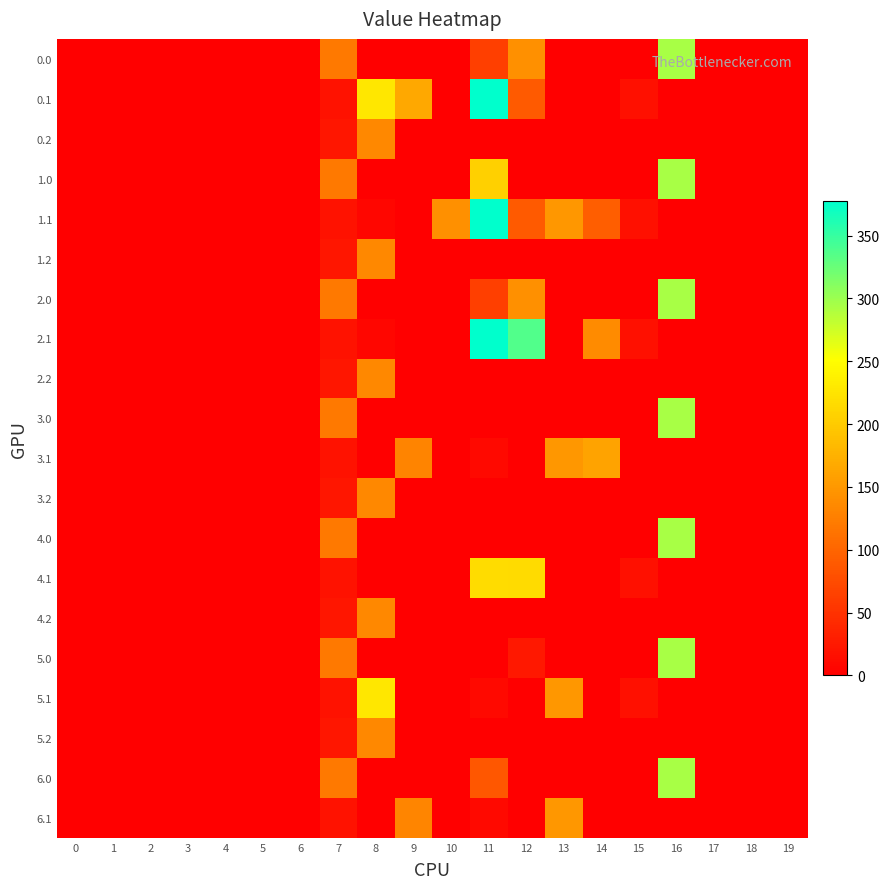

Reading left to right, list all the values displayed in this chart.

0.0: 0=0.0	1=0.0	2=0.0	3=0.0	4=0.0	5=0.0	6=0.0	7=120.6	8=0.0	9=0.0	10=0.0	11=62.6	12=142.3	13=0.0	14=0.0	15=0.0	16=294.5	17=0.0	18=0.0	19=0.0
0.1: 0=0.0	1=0.0	2=0.0	3=0.0	4=0.0	5=0.0	6=0.0	7=17.7	8=227.5	9=165.3	10=0.0	11=377.2	12=89.5	13=0.0	14=0.0	15=17.3	16=0.0	17=0.0	18=0.0	19=0.0
0.2: 0=0.0	1=0.0	2=0.0	3=0.0	4=0.0	5=0.0	6=0.0	7=22.3	8=134.2	9=0.0	10=0.0	11=0.0	12=0.0	13=0.0	14=0.0	15=0.0	16=0.0	17=0.0	18=0.0	19=0.0
1.0: 0=0.0	1=0.0	2=0.0	3=0.0	4=0.0	5=0.0	6=0.0	7=120.6	8=0.0	9=0.0	10=0.0	11=204.9	12=0.0	13=0.0	14=0.0	15=0.0	16=294.5	17=0.0	18=0.0	19=0.0
1.1: 0=0.0	1=0.0	2=0.0	3=0.0	4=0.0	5=0.0	6=0.0	7=17.7	8=7.4	9=0.0	10=142.9	11=377.2	12=89.5	13=149.2	14=93.3	15=17.3	16=0.0	17=0.0	18=0.0	19=0.0
1.2: 0=0.0	1=0.0	2=0.0	3=0.0	4=0.0	5=0.0	6=0.0	7=22.3	8=134.2	9=0.0	10=0.0	11=0.0	12=0.0	13=0.0	14=0.0	15=0.0	16=0.0	17=0.0	18=0.0	19=0.0
2.0: 0=0.0	1=0.0	2=0.0	3=0.0	4=0.0	5=0.0	6=0.0	7=120.6	8=0.0	9=0.0	10=0.0	11=62.6	12=142.3	13=0.0	14=0.0	15=0.0	16=294.5	17=0.0	18=0.0	19=0.0
2.1: 0=0.0	1=0.0	2=0.0	3=0.0	4=0.0	5=0.0	6=0.0	7=17.7	8=7.4	9=0.0	10=0.0	11=377.2	12=336.5	13=0.0	14=138.4	15=17.3	16=0.0	17=0.0	18=0.0	19=0.0
2.2: 0=0.0	1=0.0	2=0.0	3=0.0	4=0.0	5=0.0	6=0.0	7=22.3	8=134.2	9=0.0	10=0.0	11=0.0	12=0.0	13=0.0	14=0.0	15=0.0	16=0.0	17=0.0	18=0.0	19=0.0
3.0: 0=0.0	1=0.0	2=0.0	3=0.0	4=0.0	5=0.0	6=0.0	7=120.6	8=0.0	9=0.0	10=0.0	11=0.0	12=0.0	13=0.0	14=0.0	15=0.0	16=294.5	17=0.0	18=0.0	19=0.0
3.1: 0=0.0	1=0.0	2=0.0	3=0.0	4=0.0	5=0.0	6=0.0	7=17.7	8=0.0	9=130.6	10=0.0	11=10.2	12=0.0	13=149.2	14=160.7	15=0.0	16=0.0	17=0.0	18=0.0	19=0.0
3.2: 0=0.0	1=0.0	2=0.0	3=0.0	4=0.0	5=0.0	6=0.0	7=22.3	8=134.2	9=0.0	10=0.0	11=0.0	12=0.0	13=0.0	14=0.0	15=0.0	16=0.0	17=0.0	18=0.0	19=0.0
4.0: 0=0.0	1=0.0	2=0.0	3=0.0	4=0.0	5=0.0	6=0.0	7=120.6	8=0.0	9=0.0	10=0.0	11=0.0	12=0.0	13=0.0	14=0.0	15=0.0	16=294.5	17=0.0	18=0.0	19=0.0
4.1: 0=0.0	1=0.0	2=0.0	3=0.0	4=0.0	5=0.0	6=0.0	7=17.7	8=0.0	9=0.0	10=0.0	11=216.9	12=216.5	13=0.0	14=0.0	15=17.3	16=0.0	17=0.0	18=0.0	19=0.0
4.2: 0=0.0	1=0.0	2=0.0	3=0.0	4=0.0	5=0.0	6=0.0	7=22.3	8=134.2	9=0.0	10=0.0	11=0.0	12=0.0	13=0.0	14=0.0	15=0.0	16=0.0	17=0.0	18=0.0	19=0.0
5.0: 0=0.0	1=0.0	2=0.0	3=0.0	4=0.0	5=0.0	6=0.0	7=120.6	8=0.0	9=0.0	10=0.0	11=0.0	12=24.8	13=0.0	14=0.0	15=0.0	16=294.5	17=0.0	18=0.0	19=0.0
5.1: 0=0.0	1=0.0	2=0.0	3=0.0	4=0.0	5=0.0	6=0.0	7=17.7	8=227.5	9=0.0	10=0.0	11=10.2	12=0.0	13=149.2	14=0.0	15=17.3	16=0.0	17=0.0	18=0.0	19=0.0
5.2: 0=0.0	1=0.0	2=0.0	3=0.0	4=0.0	5=0.0	6=0.0	7=22.3	8=134.2	9=0.0	10=0.0	11=0.0	12=0.0	13=0.0	14=0.0	15=0.0	16=0.0	17=0.0	18=0.0	19=0.0
6.0: 0=0.0	1=0.0	2=0.0	3=0.0	4=0.0	5=0.0	6=0.0	7=120.6	8=0.0	9=0.0	10=0.0	11=86.8	12=0.0	13=0.0	14=0.0	15=0.0	16=294.5	17=0.0	18=0.0	19=0.0
6.1: 0=0.0	1=0.0	2=0.0	3=0.0	4=0.0	5=0.0	6=0.0	7=17.7	8=0.0	9=132.1	10=0.0	11=10.2	12=0.0	13=150.2	14=0.0	15=0.0	16=0.0	17=0.0	18=0.0	19=0.0